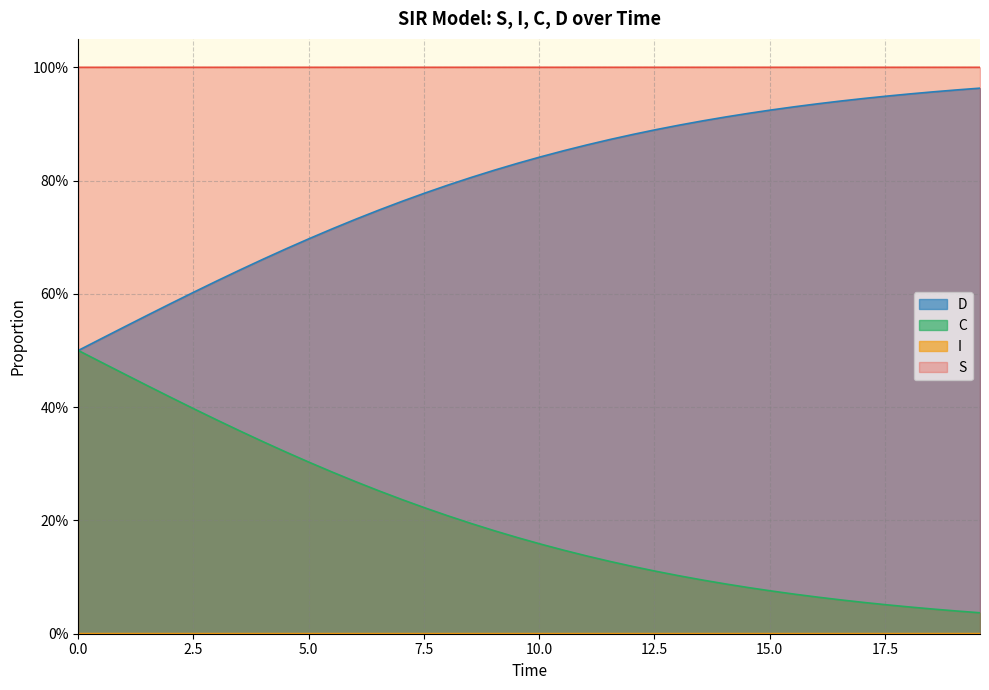

What is the maximum value for D?

1.0